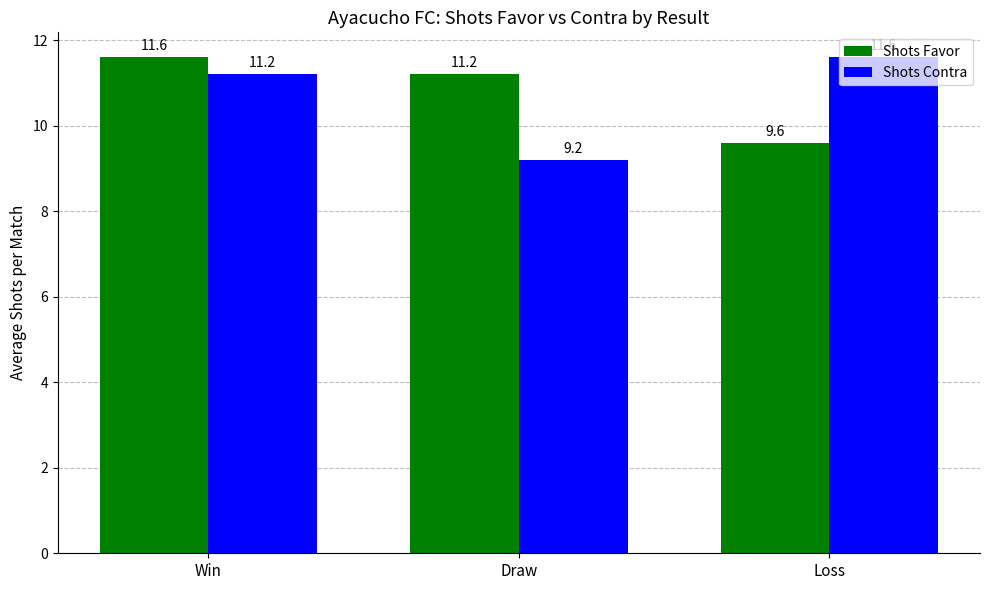

How many groups of bars are there?

3